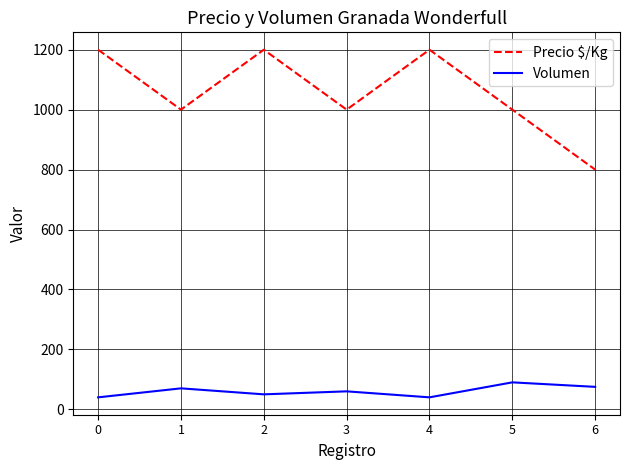

What are all the series names shown in the legend?

Precio $/Kg, Volumen